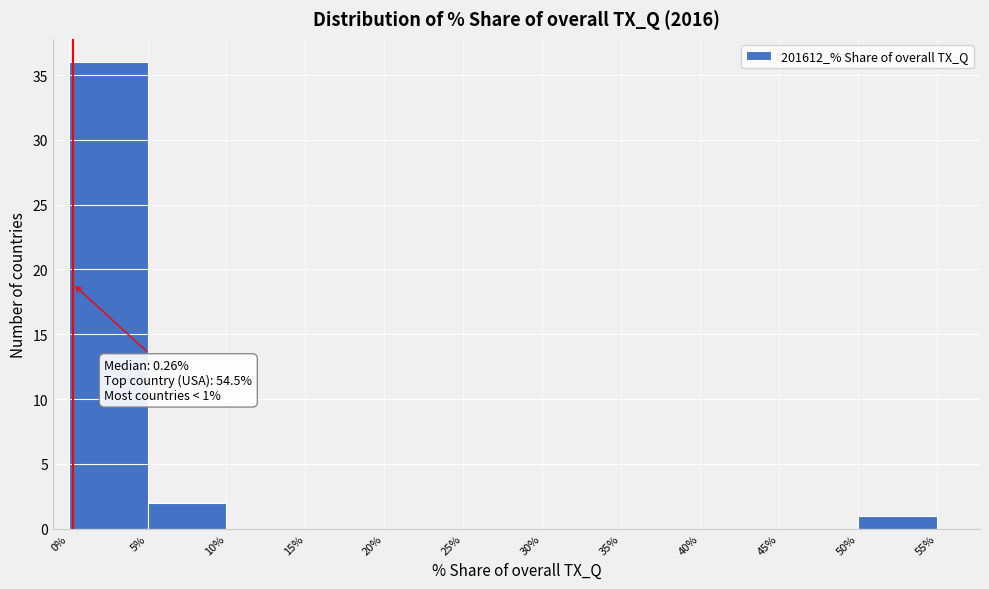

Which range on the x-axis has the tallest bar?

0% to 5%